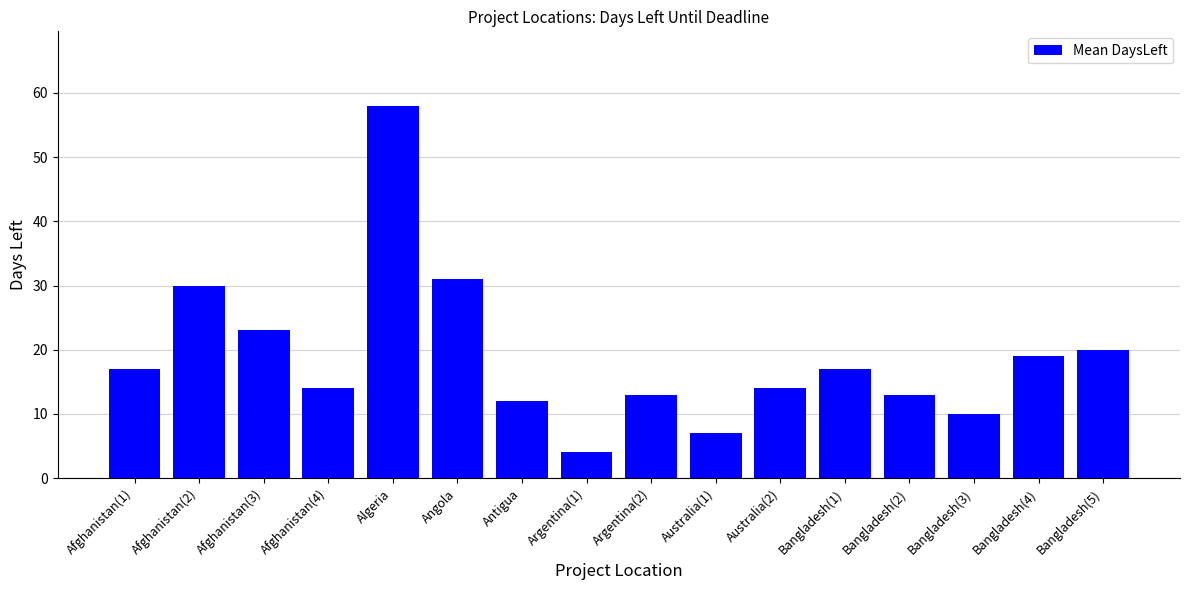

What is the change in value from Argentina(1) to Argentina(2)?

+9